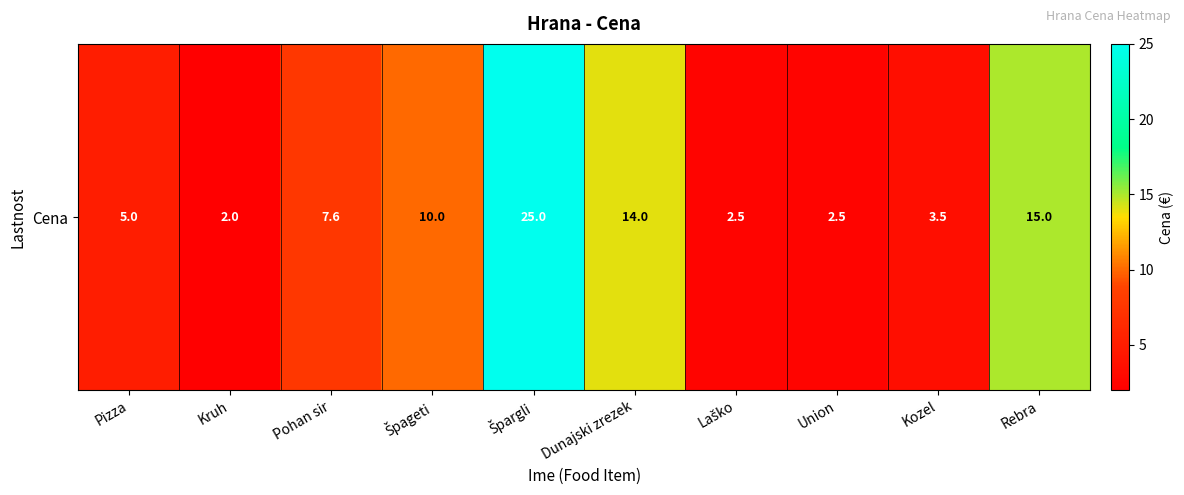

What is the smallest value displayed?

2.0